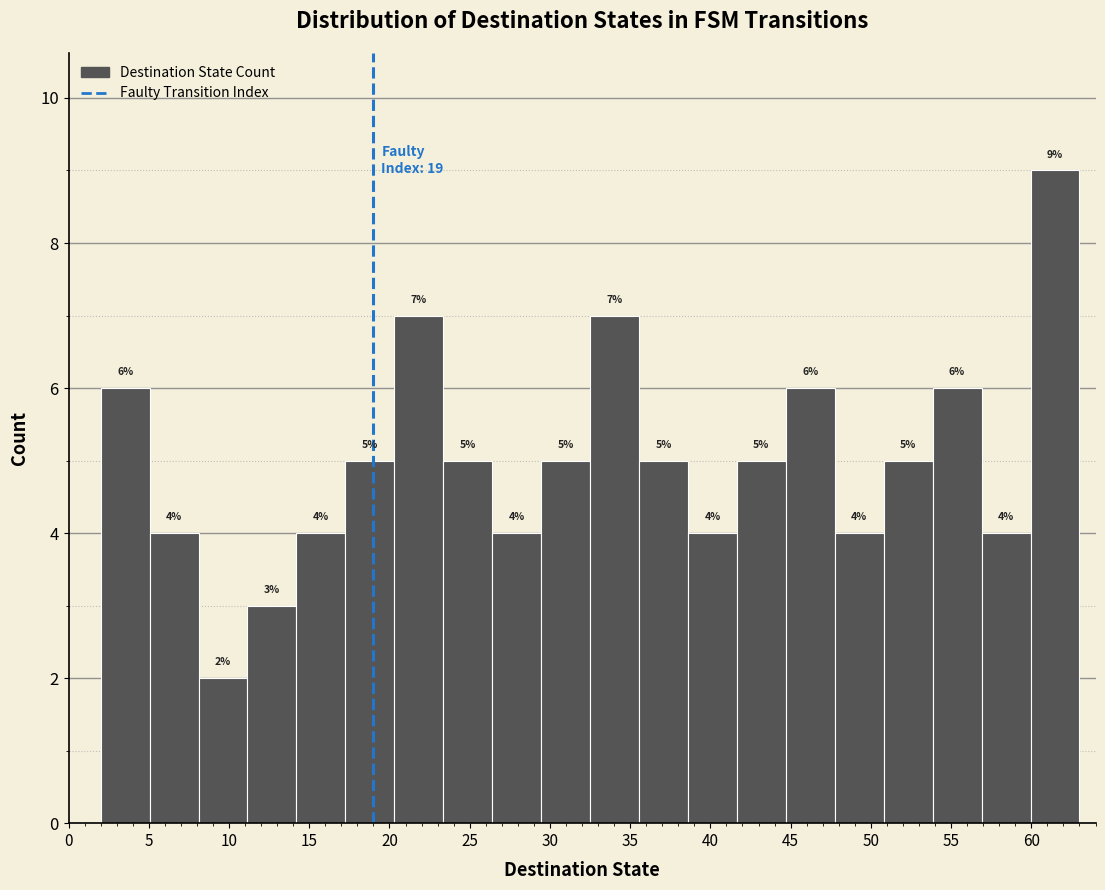

Reading left to right, transcribe this chart: for each bar, give the range it covers on the x-axis and its height. The bar edges are not printed on the chart, so give them approximately, as read against the axis.

2.00 to 5.05: 6
5.05 to 8.10: 4
8.10 to 11.15: 2
11.15 to 14.20: 3
14.20 to 17.25: 4
17.25 to 20.30: 5
20.30 to 23.35: 7
23.35 to 26.40: 5
26.40 to 29.45: 4
29.45 to 32.50: 5
32.50 to 35.55: 7
35.55 to 38.60: 5
38.60 to 41.65: 4
41.65 to 44.70: 5
44.70 to 47.75: 6
47.75 to 50.80: 4
50.80 to 53.85: 5
53.85 to 56.90: 6
56.90 to 59.95: 4
59.95 to 63.00: 9